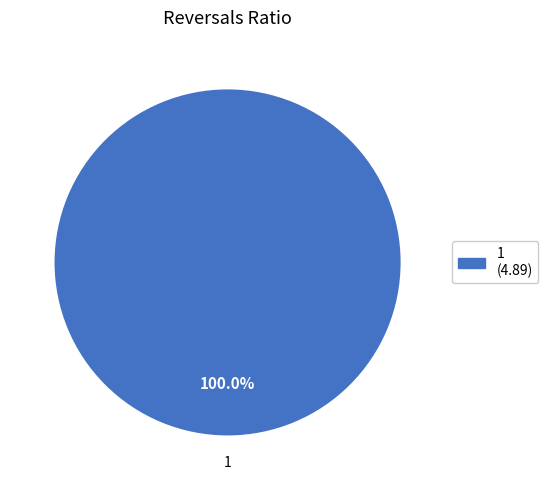

Rank the categories by value from highest to lowest.

1 (4.89)